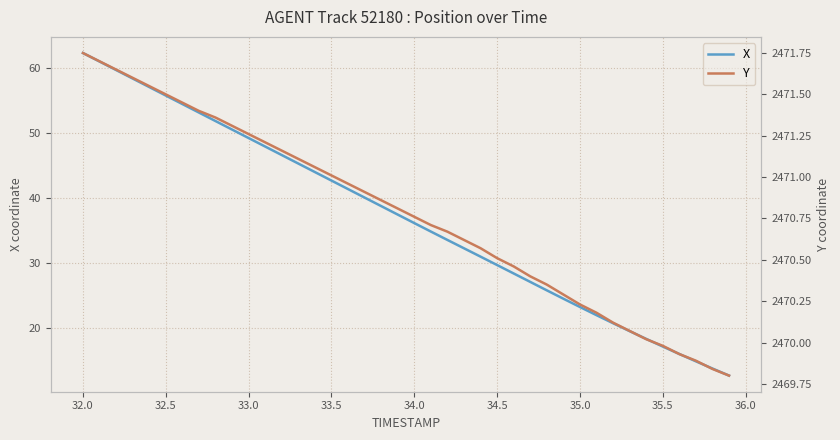

True or false: X has a value of 42.7 at 33.5.

True